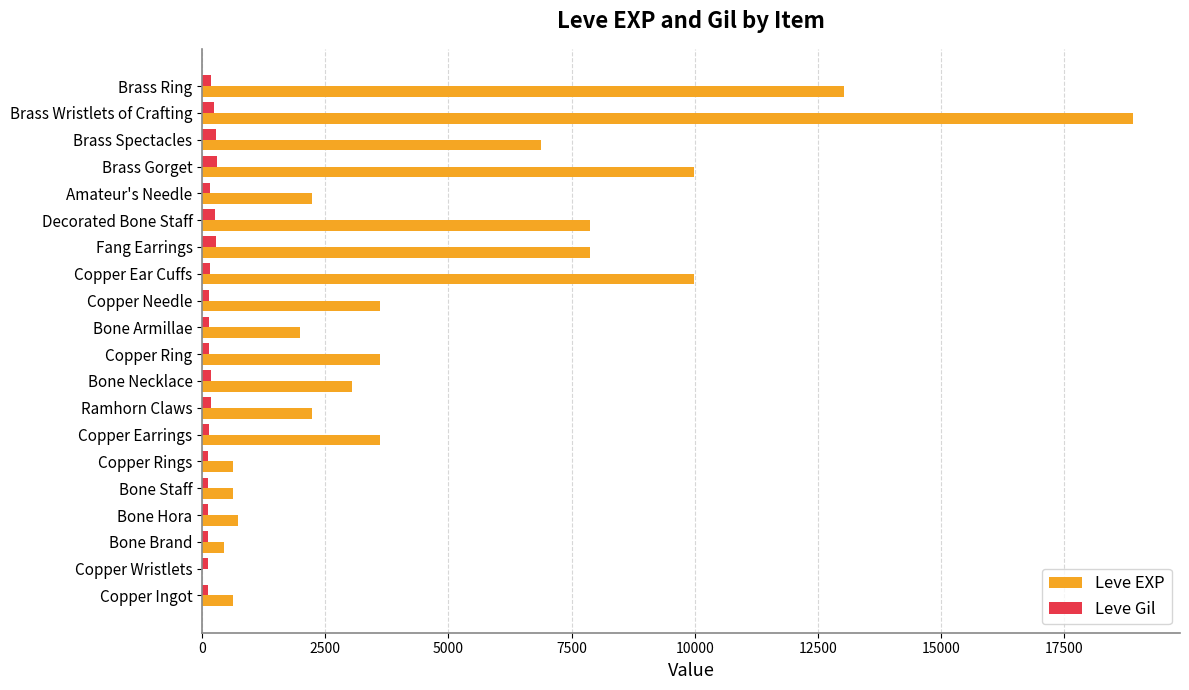

What is the greatest value displayed?

18910